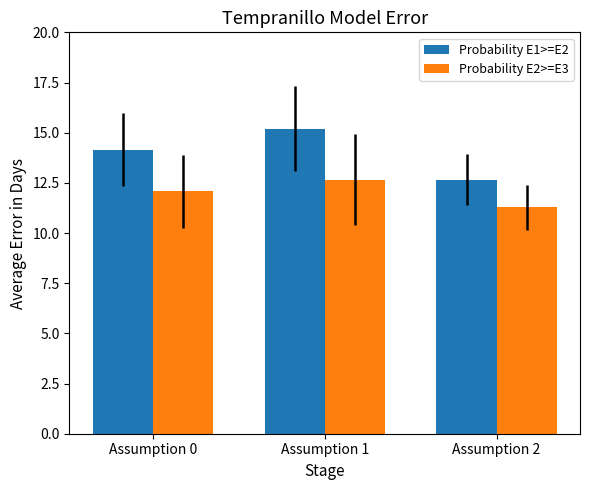

What is the smallest value displayed?

11.3